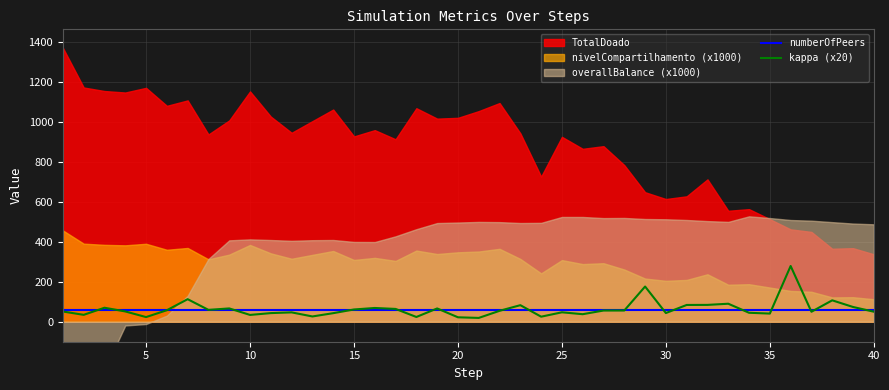

What is the lowest value of the numberOfPeers series?

60.0